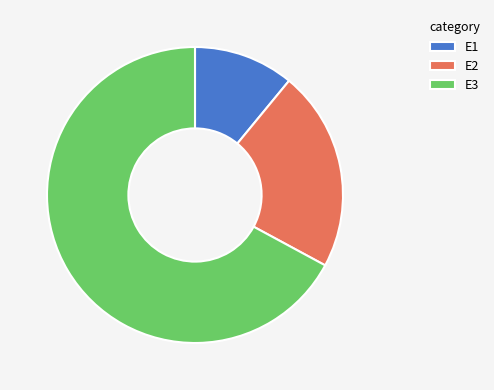

What is the smallest slice in the pie chart?

E1